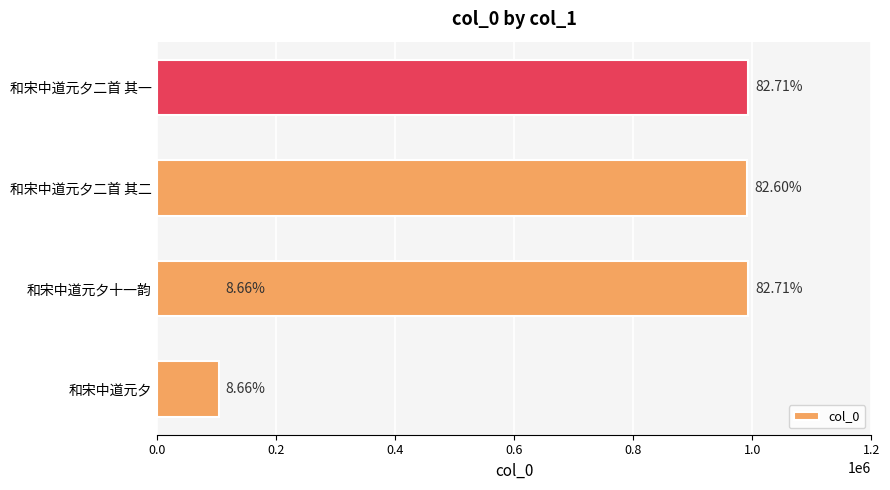

The value at 和宋中道元夕二首 其一 is 635673. True or false?

False